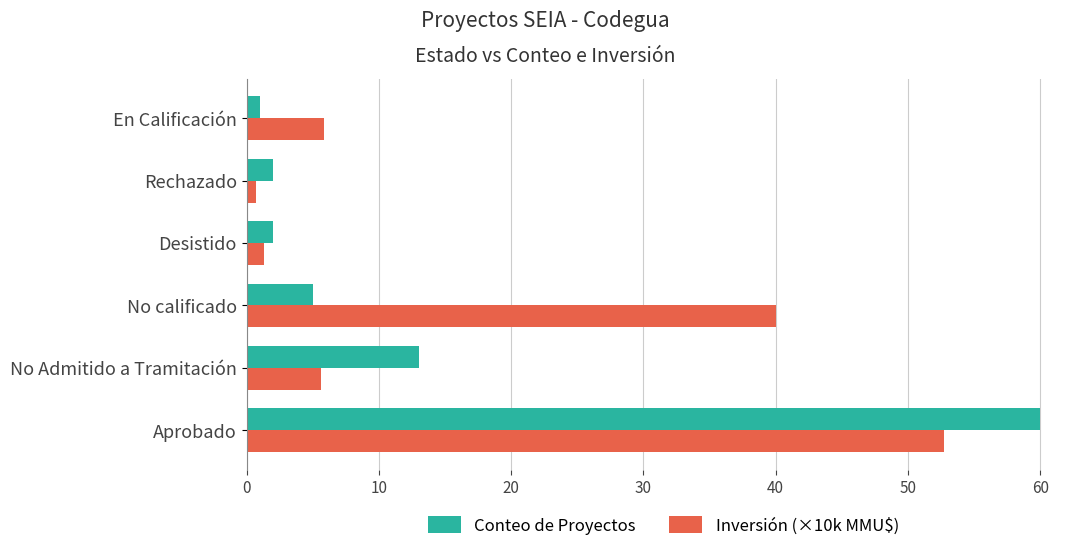

Which series has the widest spread of values?

Conteo de Proyectos